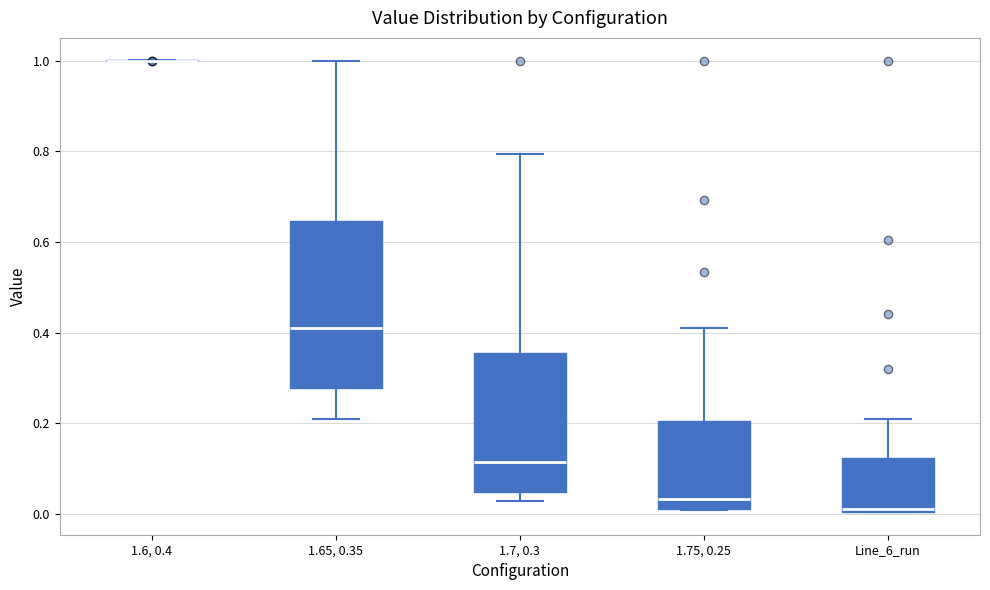

Reading left to right, read every box against the y-axis: the position of its median line, the range the box covers, and the ends of its whiskers. The values are not printed on the chart, so give them approximately, as read against the axis.

1.6, 0.4: box collapsed to a line at 1.00, whiskers 1.00 to 1.00
1.65, 0.35: median 0.40, box 0.28 to 0.64, whiskers 0.20 to 1.00
1.7, 0.3: median 0.12, box 0.04 to 0.36, whiskers 0.02 to 0.80
1.75, 0.25: median 0.04, box 0.02 to 0.20, whiskers 0.00 to 0.42
Line_6_run: median 0.02, box 0.00 to 0.12, whiskers 0.00 to 0.20